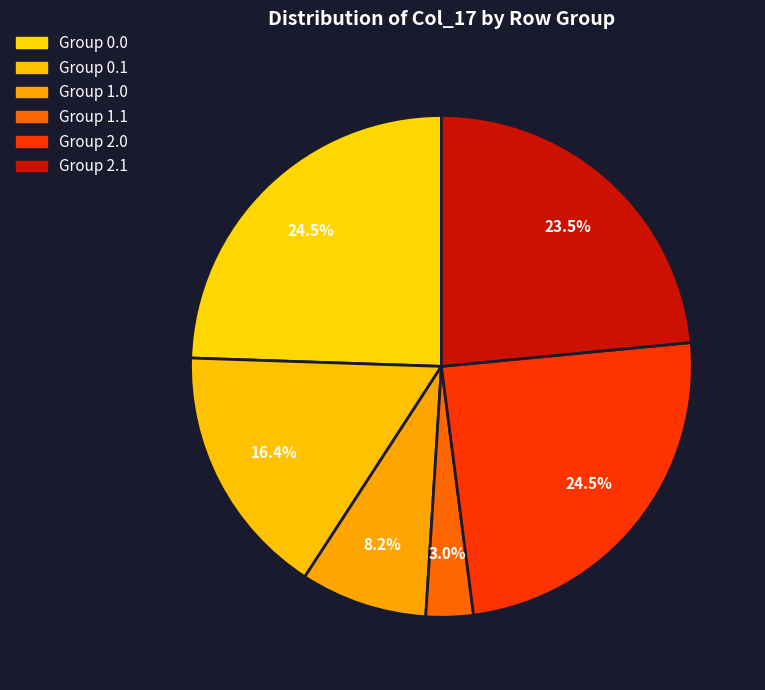

Does any single category account for the majority?

No